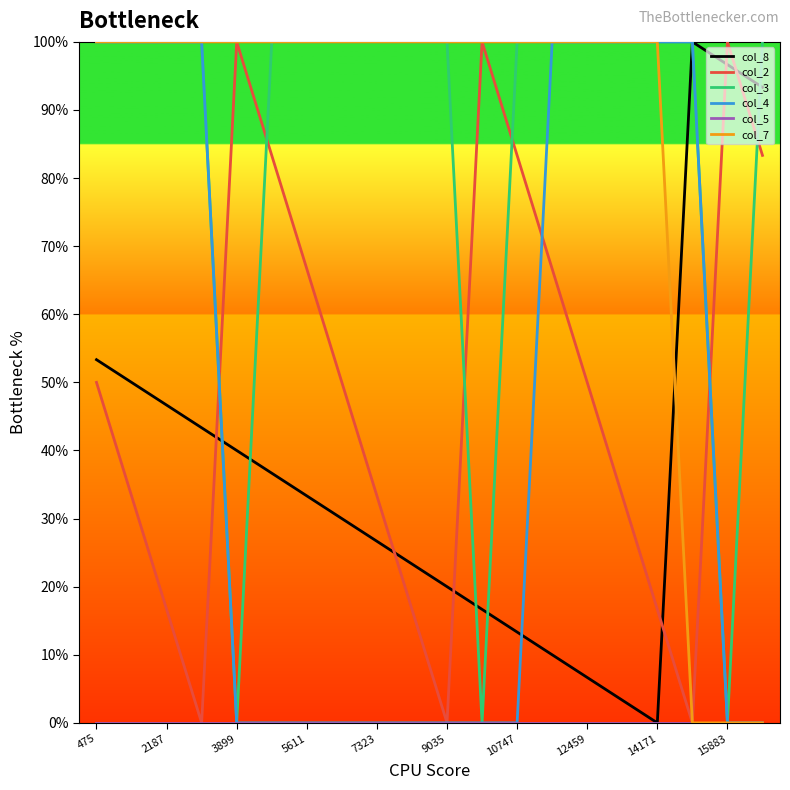

Does the chart have visible grid lines?

No